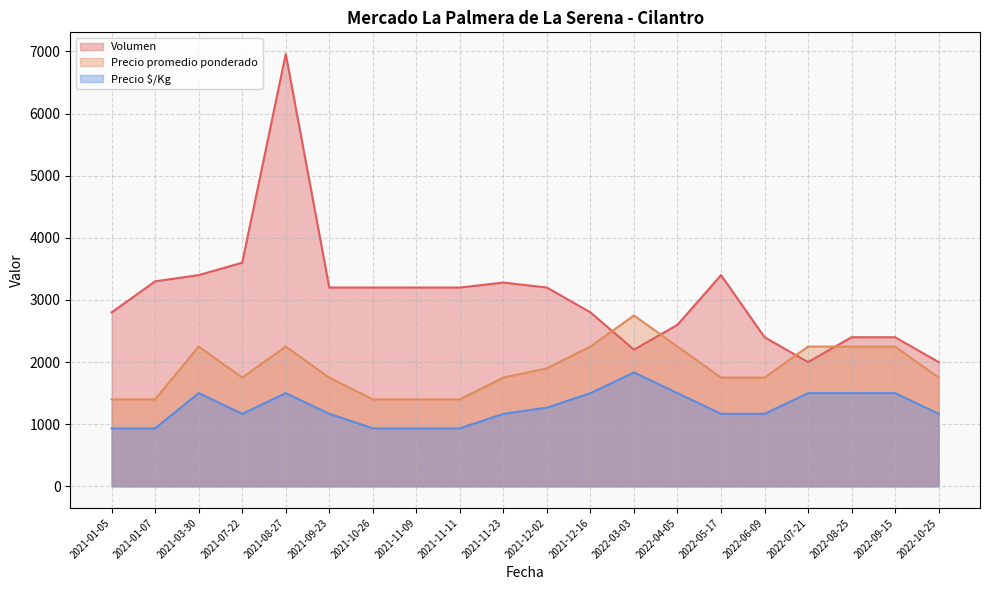

Which series changed the most between 2021-09-23 and 2021-12-16?

Precio promedio ponderado